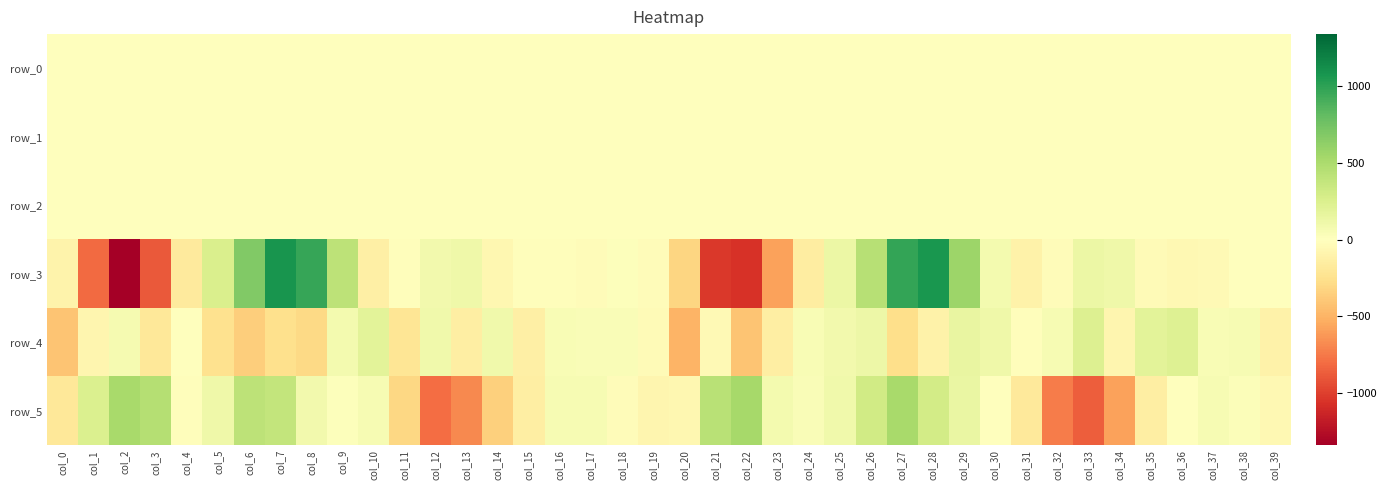

Read the row_2 value at col_10.

0.7